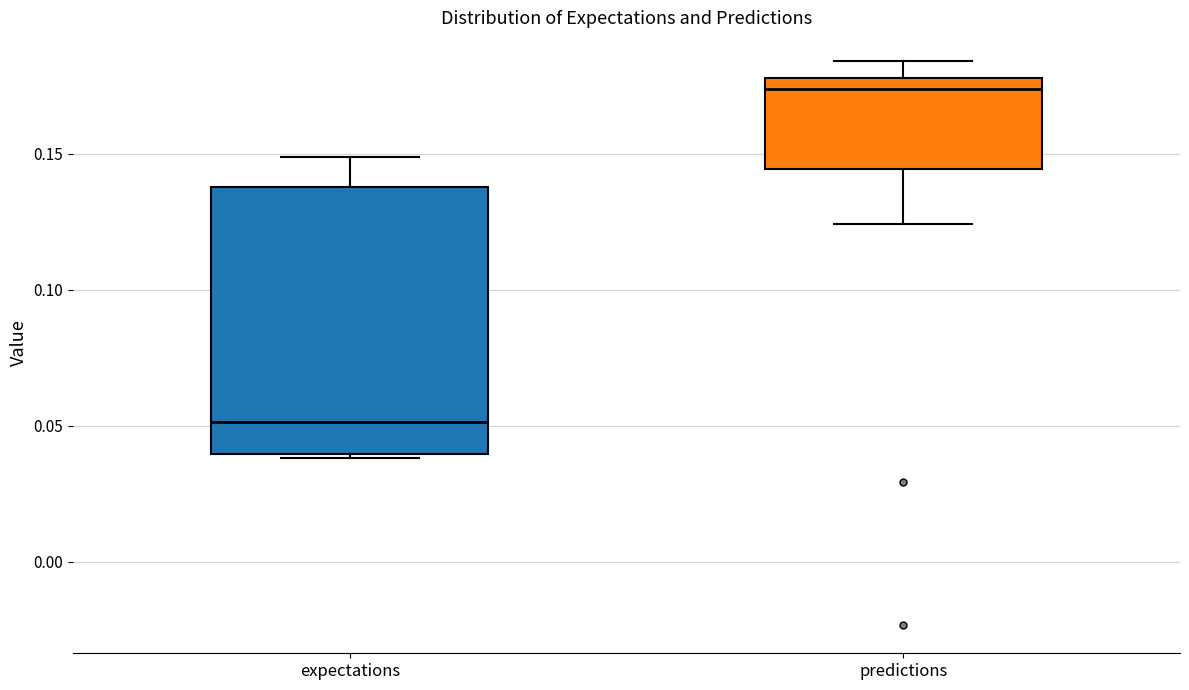

Reading left to right, transcribe this box plot: for each box, give where its median line is, the range the box spans, and where its two whiskers end, as read against the y-axis. The values are not printed on the chart, so give them approximately, as read against the axis.

expectations: median 0.050, box 0.040 to 0.140, whiskers 0.040 (just below the box's lower edge) to 0.150
predictions: median 0.175, box 0.145 to 0.180, whiskers 0.125 to 0.185